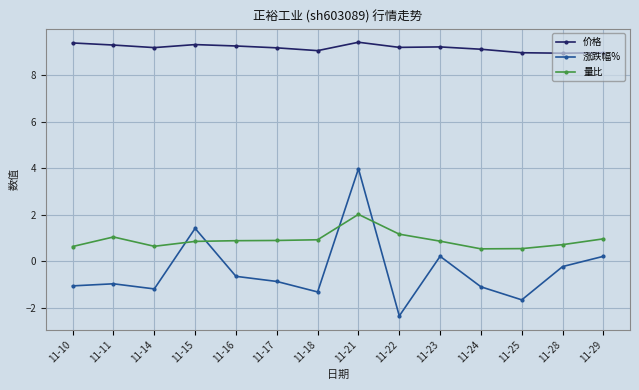

At which label does 量比 reach its peak?

11-21